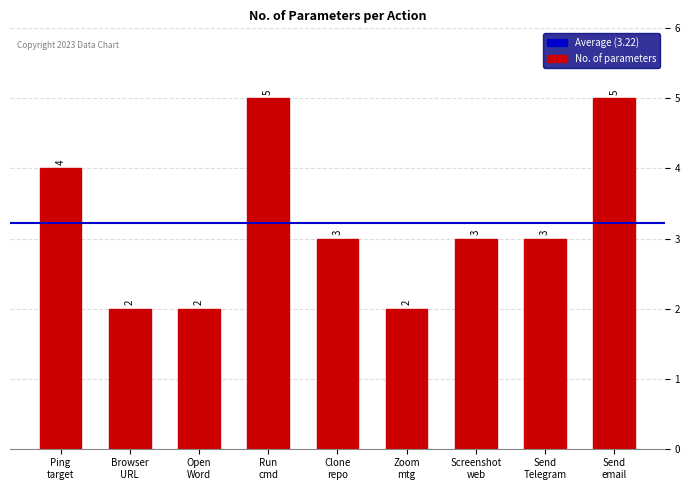

How many values are below 3?

3